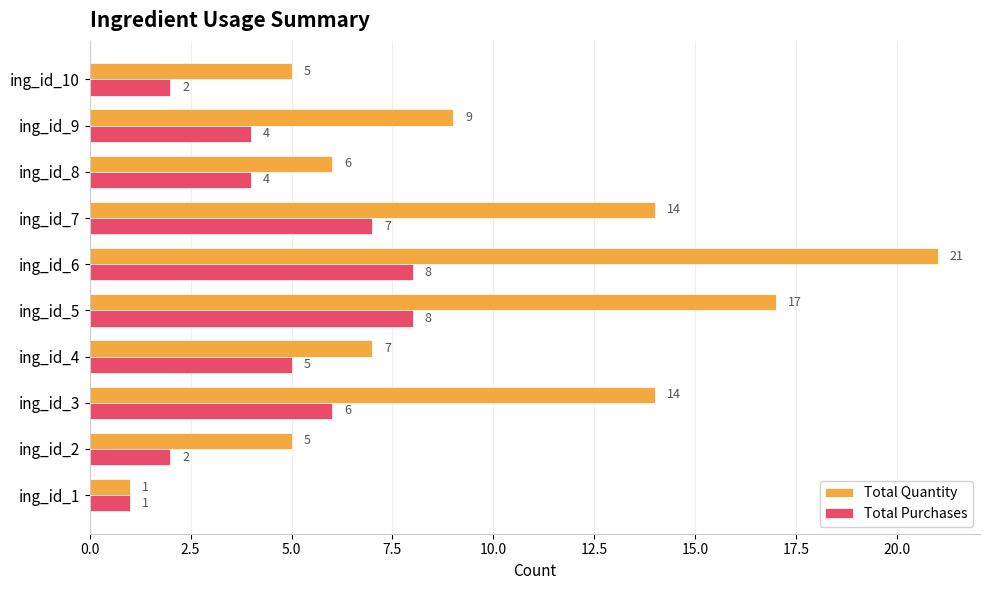

How many data points does each series have?

10